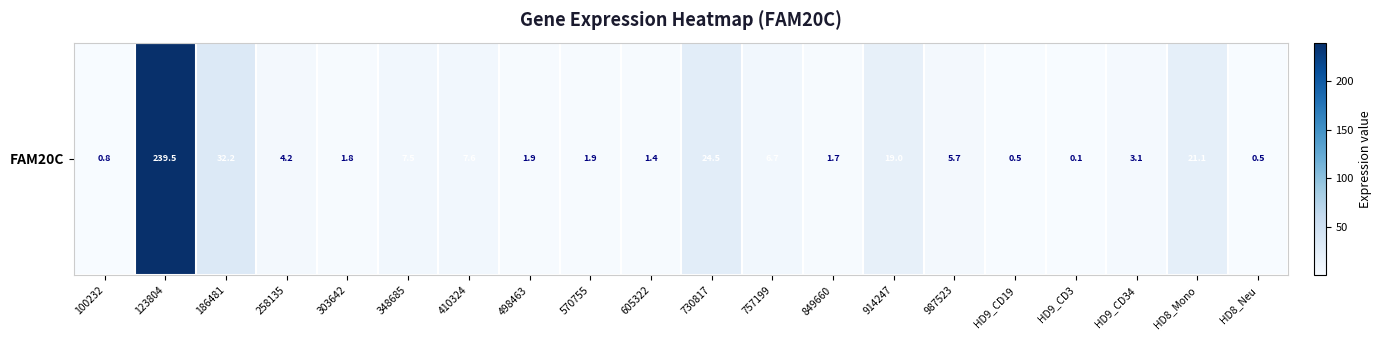

Which label corresponds to the smallest value in the chart?

HD9_CD3